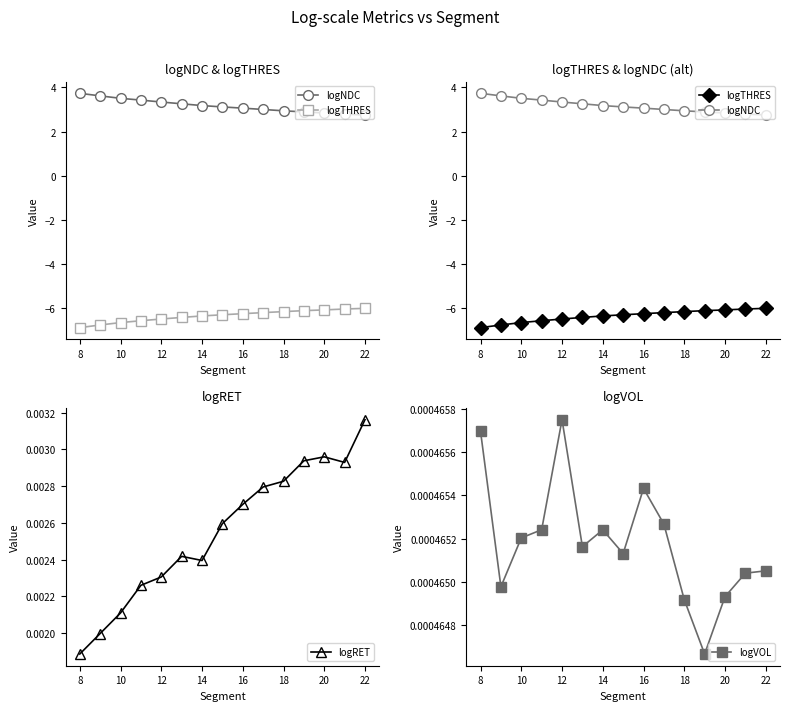

How many lines are shown in the chart?

4